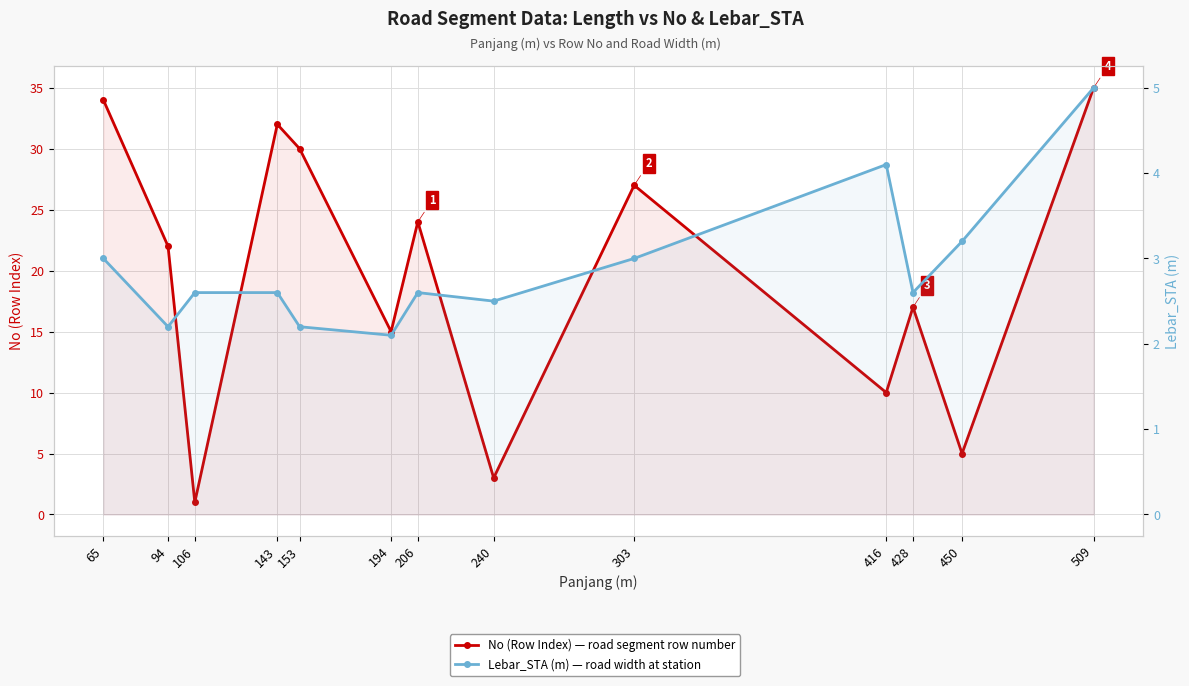

Does the chart display data point markers on the line(s)?

Yes